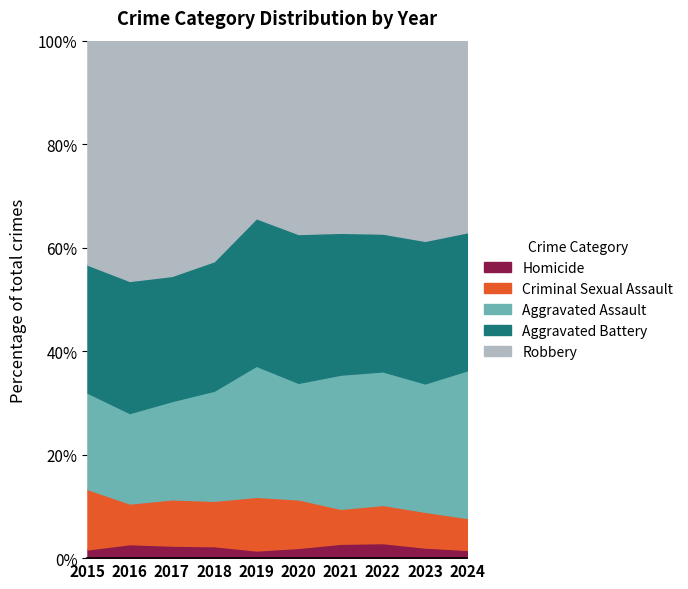

Reading right to left, extract all data points from this chart.

Homicide: 51	70	86	79	61	42	73	88	88	43
Criminal Sexual Assault: 197	236	218	191	288	293	276	324	255	297
Aggravated Assault: 912	847	763	734	692	716	670	689	568	474
Aggravated Battery: 852	941	787	776	884	806	788	877	829	630
Robbery: 1183	1321	1102	1051	1148	970	1342	1649	1508	1102